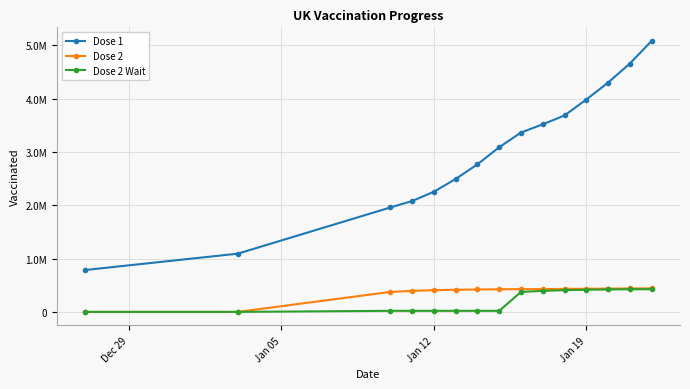

Is this an area chart (filled region under the line)?

No